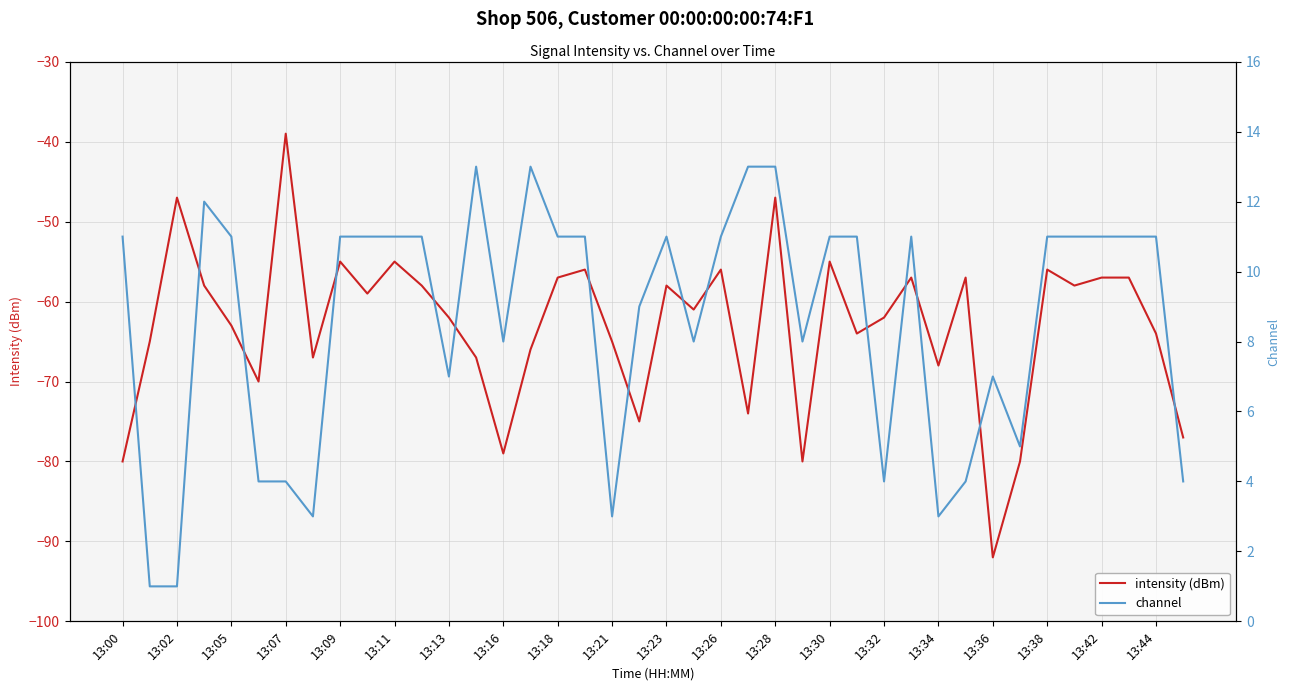

Count the number of data series in this chart.

2